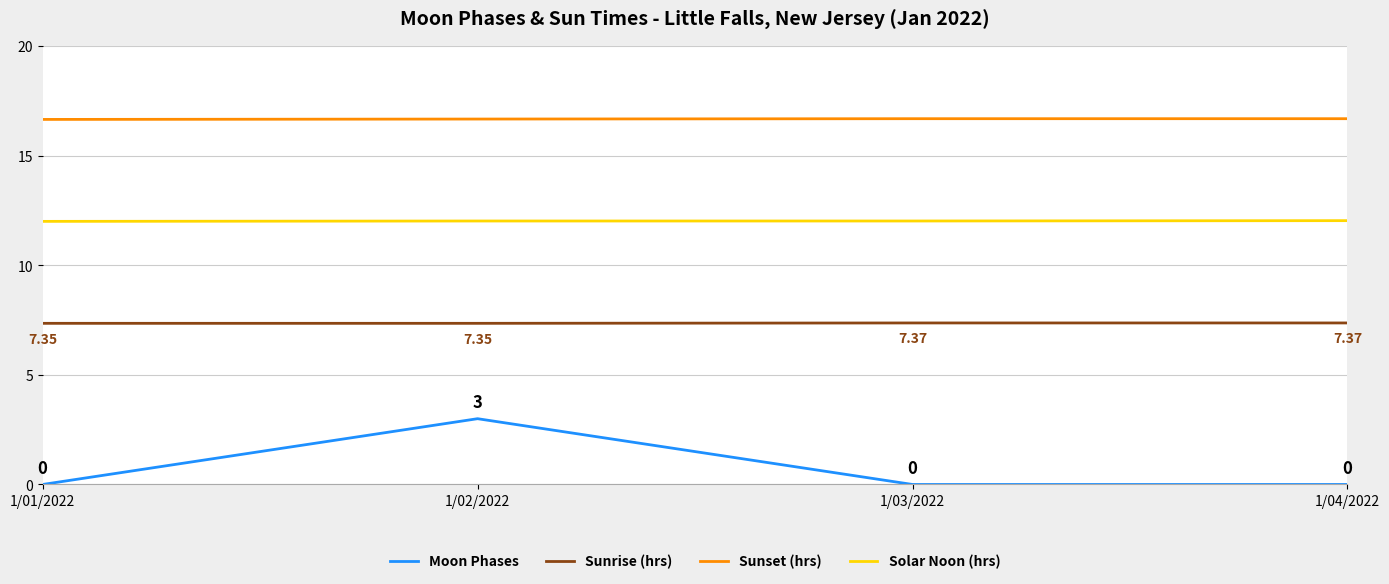

Rank the series by their maximum value, from lowest to highest.

Moon Phases, Sunrise (hrs), Solar Noon (hrs), Sunset (hrs)